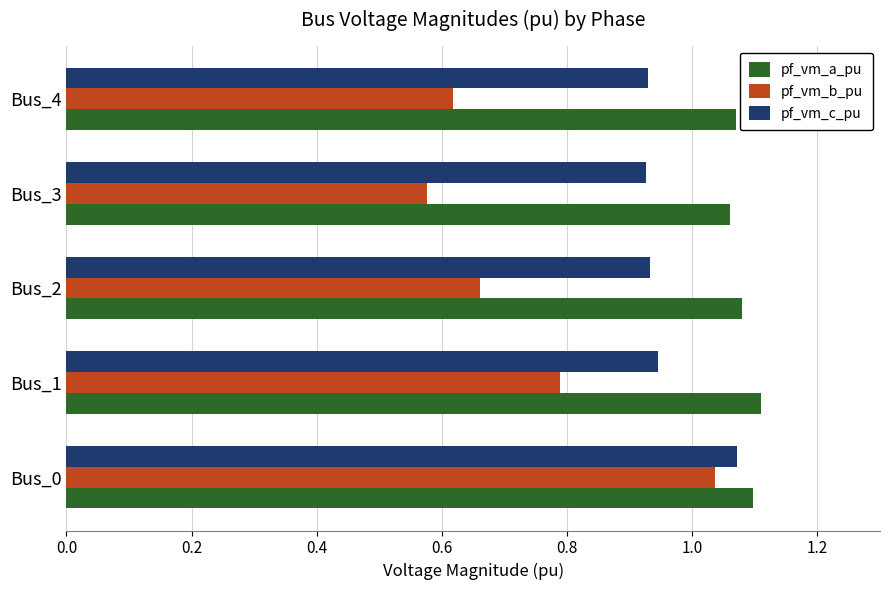

How many categories are shown in the chart?

5